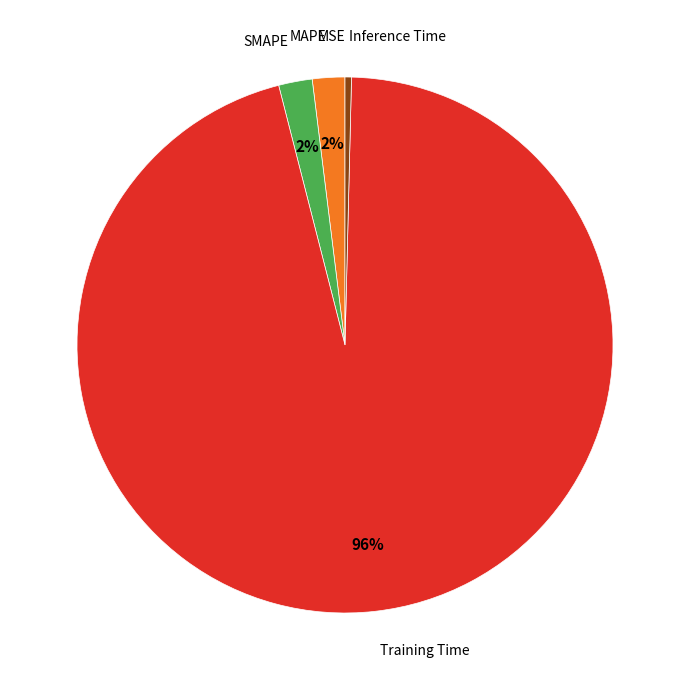

Do MAPE and Training Time together represent more than half of the pie?

Yes